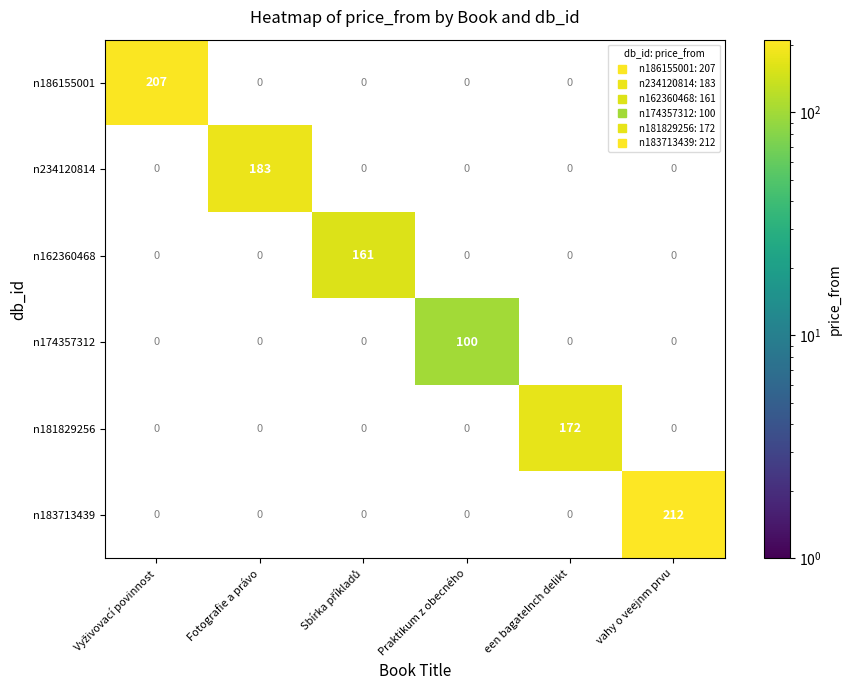

The n174357312 series shows 0 at een bagatelnch delikt. True or false?

True